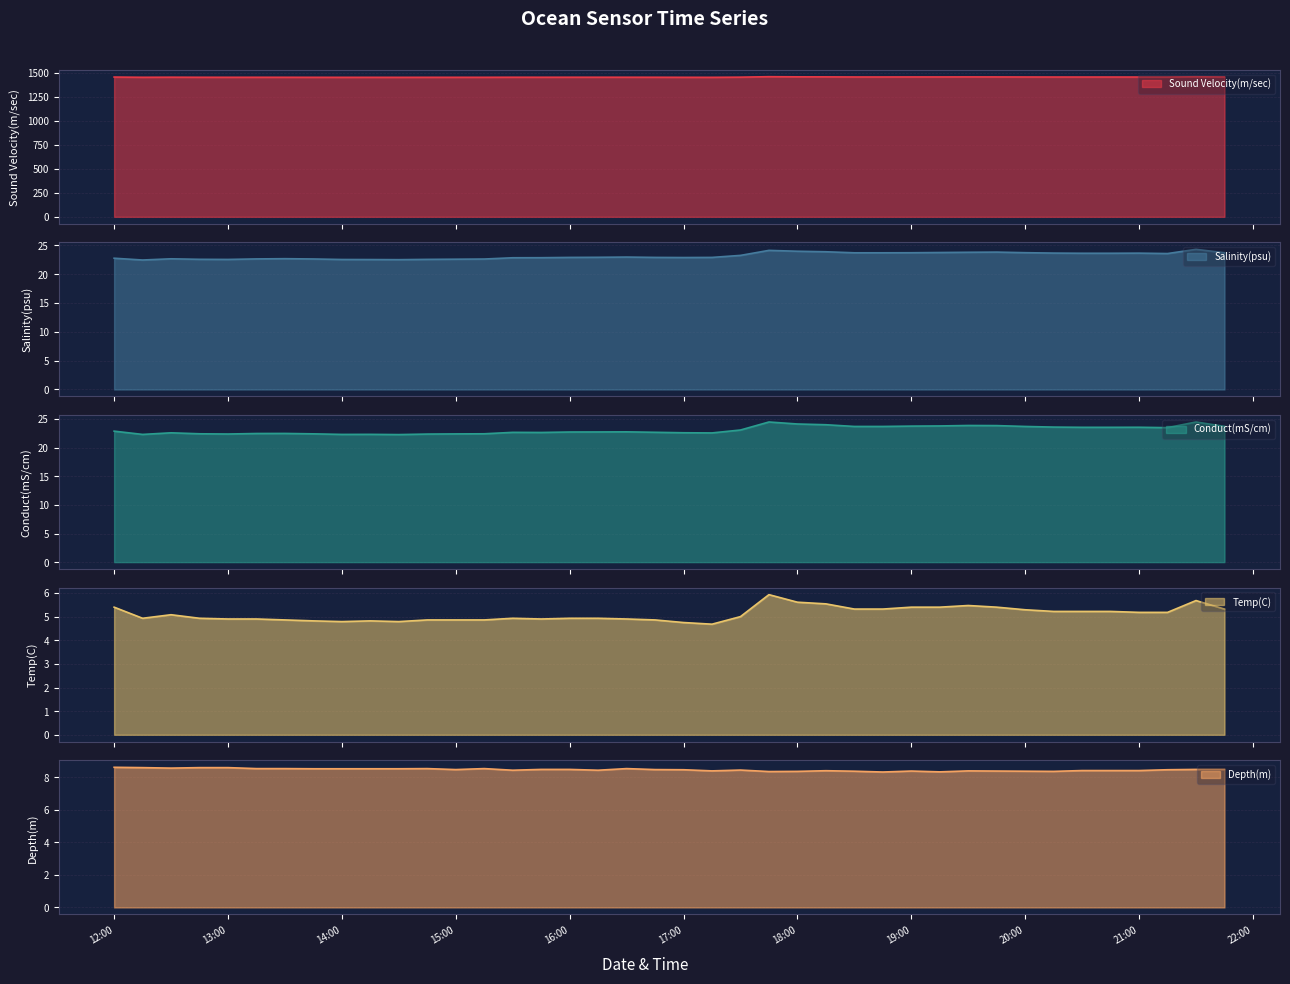

Is it true that Sound Velocity(m/sec) equals 2422.9 at 2023-01-24 16:45:00?

False